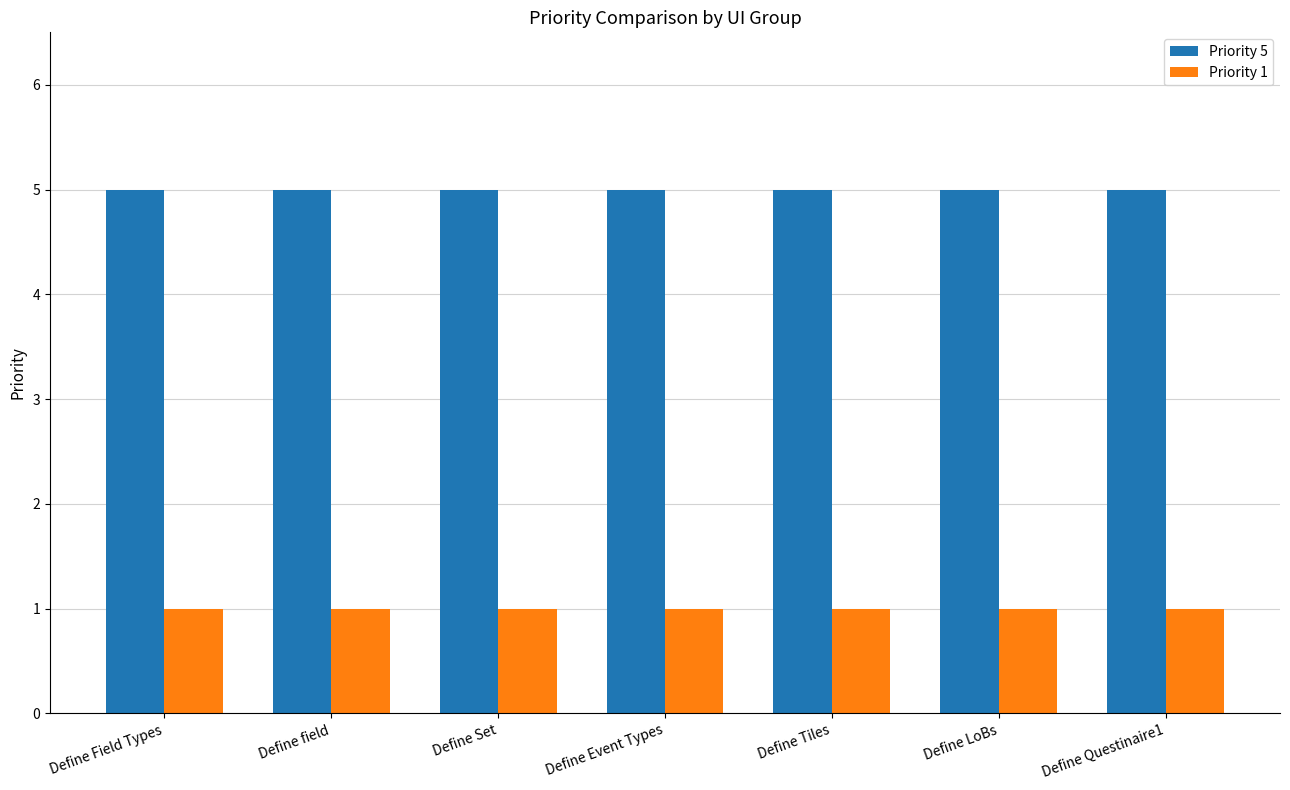

What value does the Priority 5 series have at Define Event Types?

5